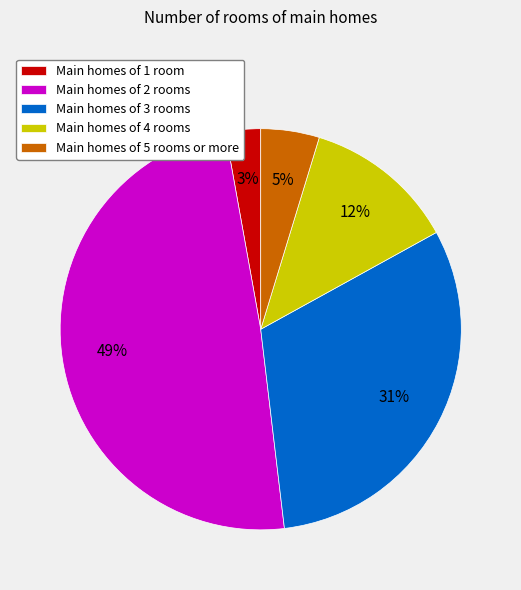

Does any single category account for the majority?

No